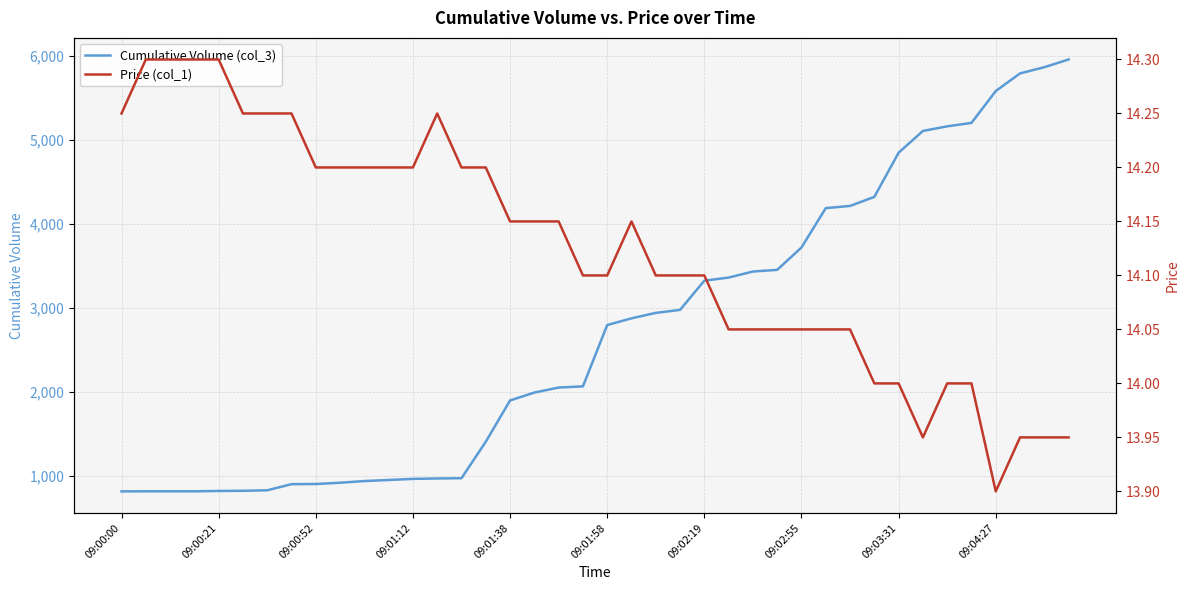

What is the highest value of the Cumulative Volume (col_3) series?

5961